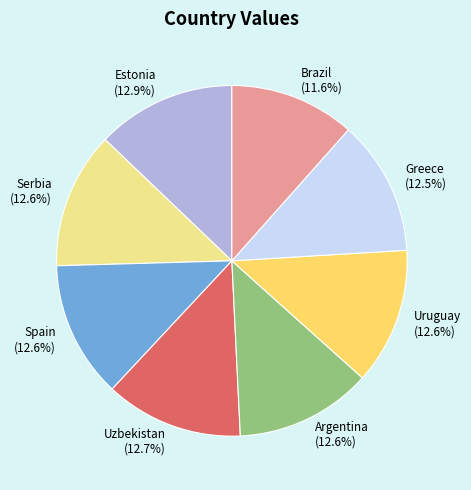

Which has a higher value, Brazil or Spain?

Spain